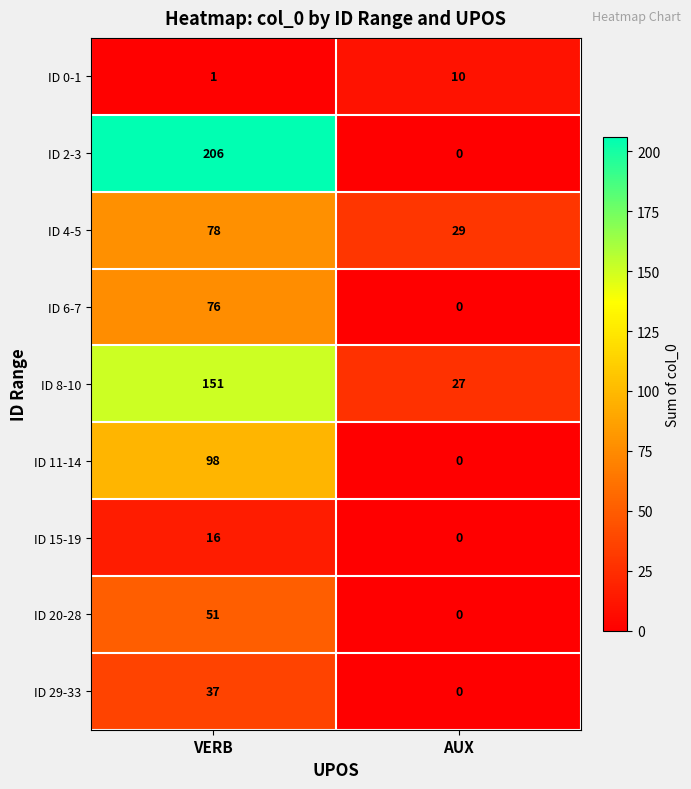

What is the greatest value displayed?

206